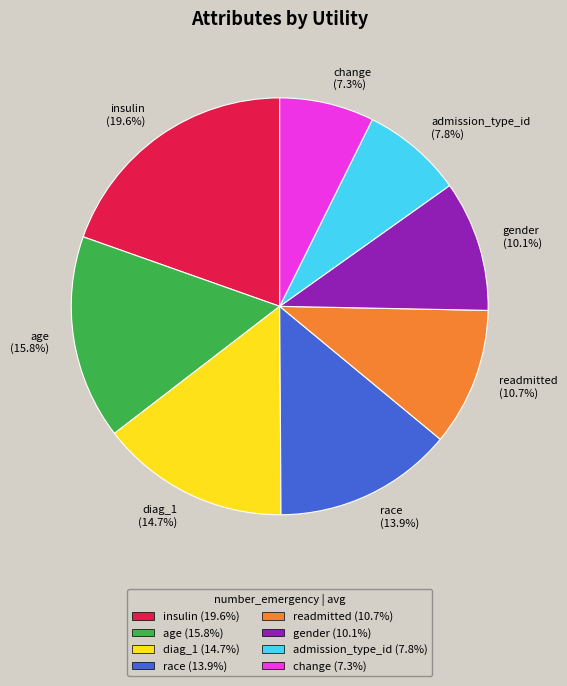

Which has a higher value, gender or change?

gender